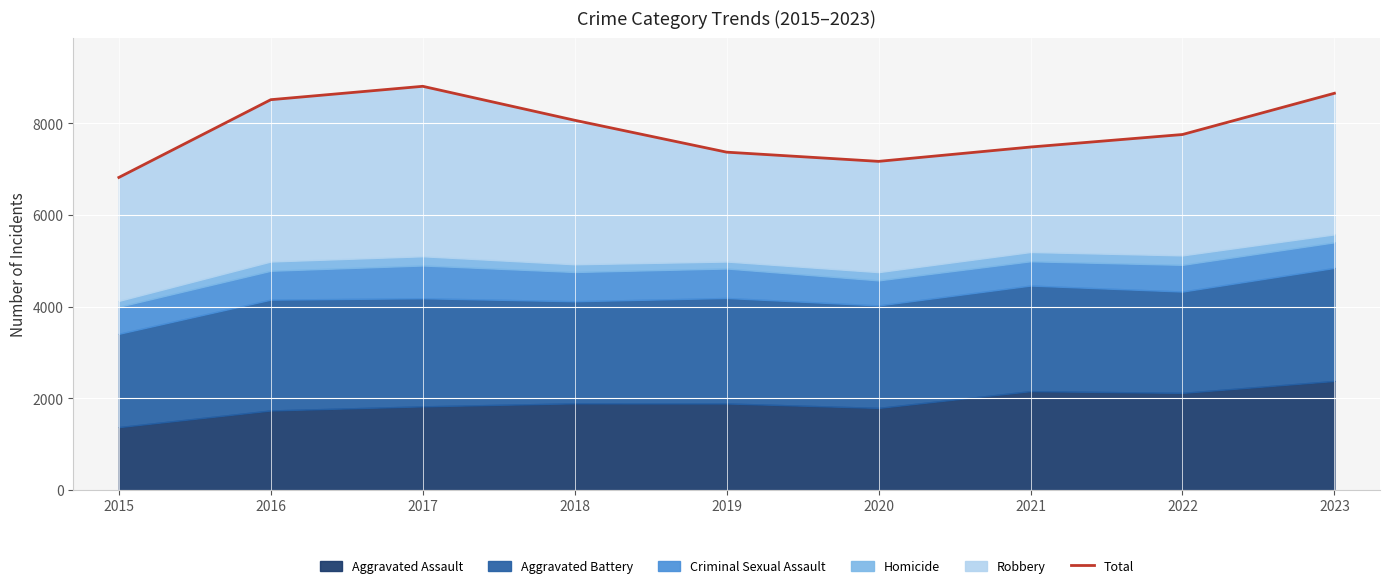

What is the approximate value at 2015?

6820